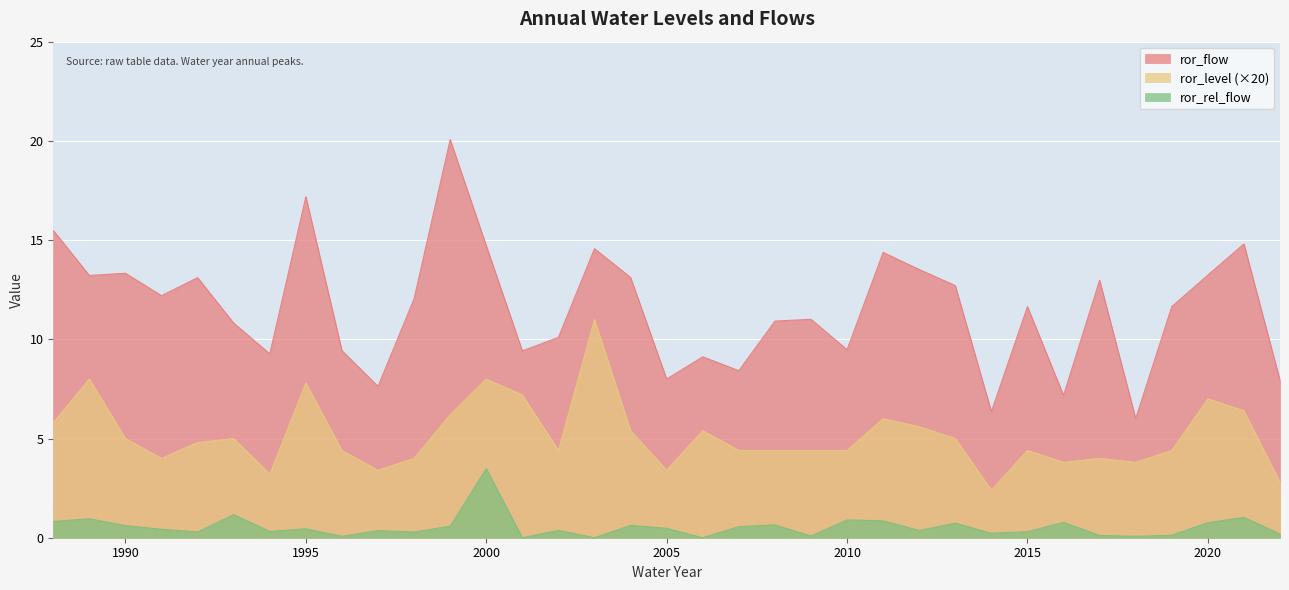

What is the difference between the second highest and second lowest values in the ror_rel_flow series?

1.2